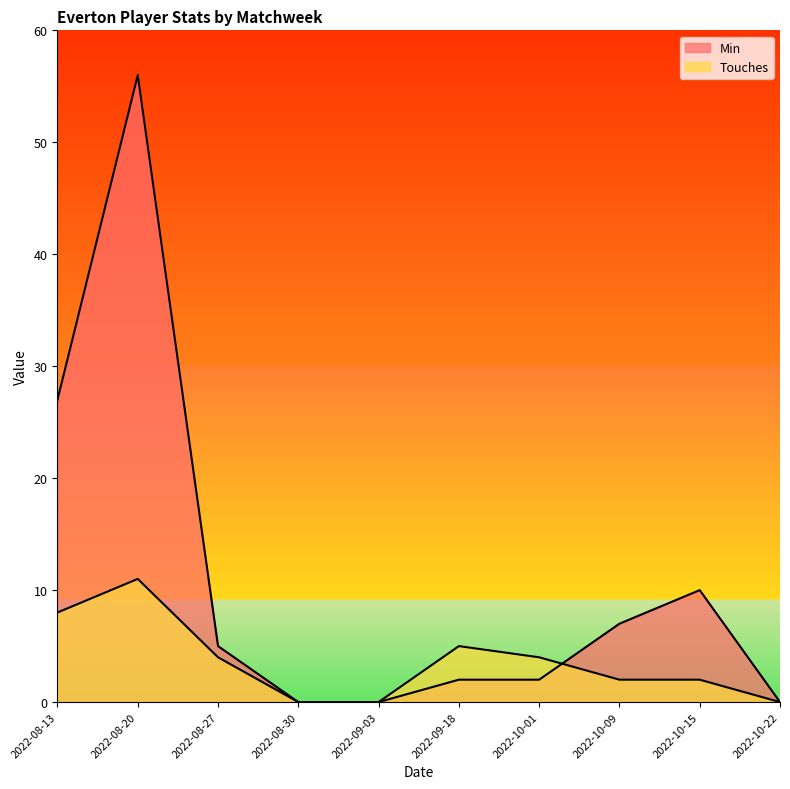

Reading left to right, list all the values displayed in this chart.

Min: 27	56	5	0	0	2	2	7	10	0
Touches: 8	11	4	0	0	5	4	2	2	0